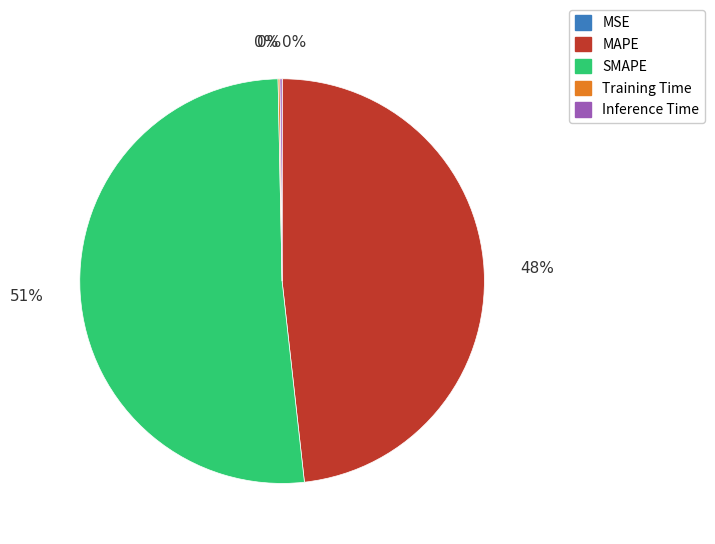

Is it true that MAPE is 48% of the pie?

True